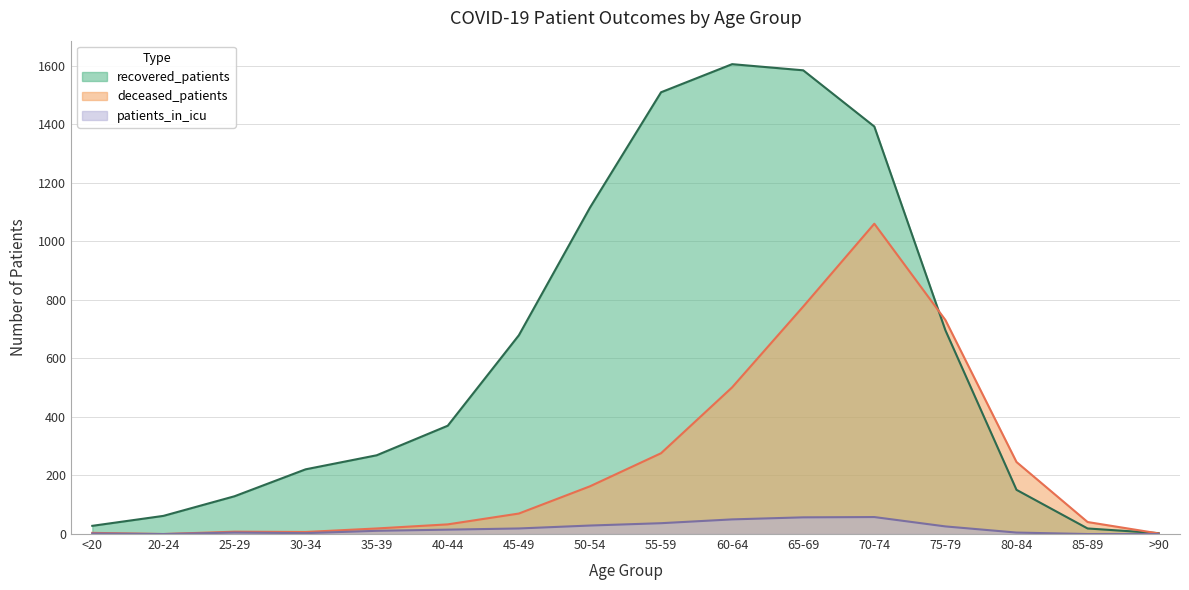

What is the difference between the highest and lowest values at 85-89?

41